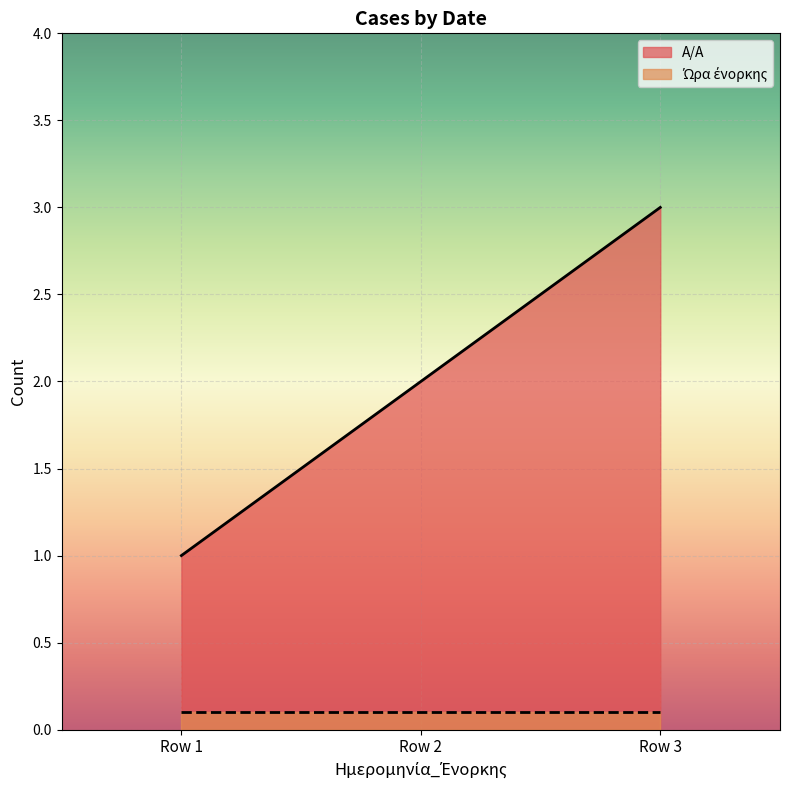

List the labels in order of A/A value, smallest first.

Row 1, Row 2, Row 3